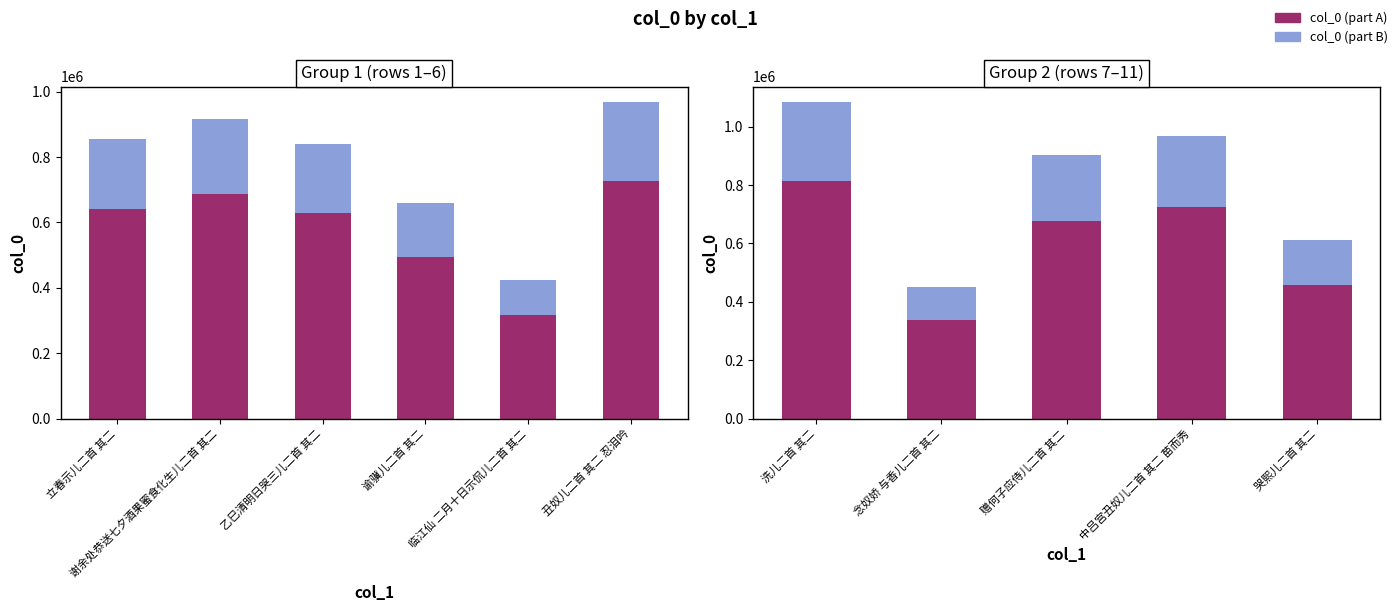

The value of col_0 (part B) at 赠何子应侍儿二首 其二 is 225468.0. True or false?

True